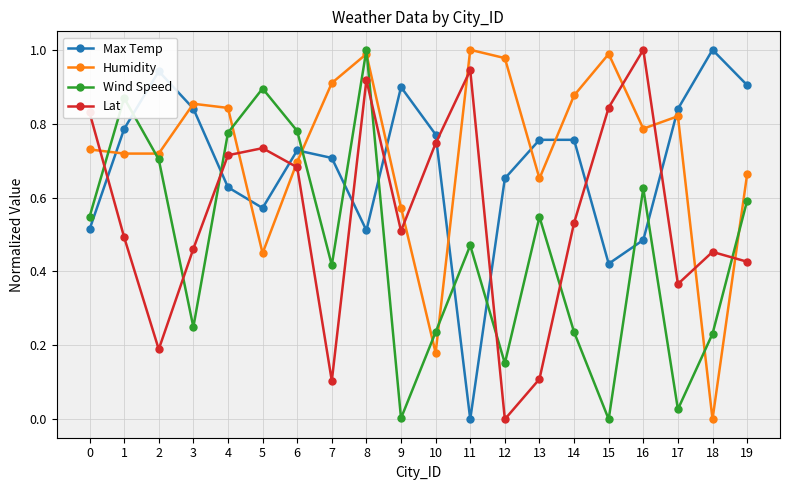

True or false: Humidity has more than 0 points higher than both neighbors.

True